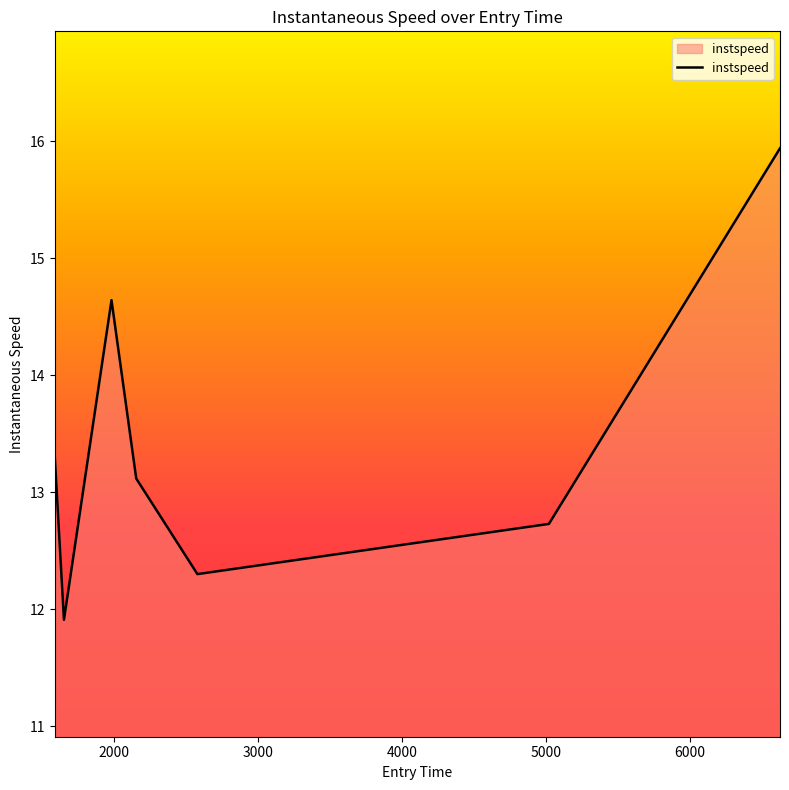

What is the difference between the maximum and second lowest values?

3.6